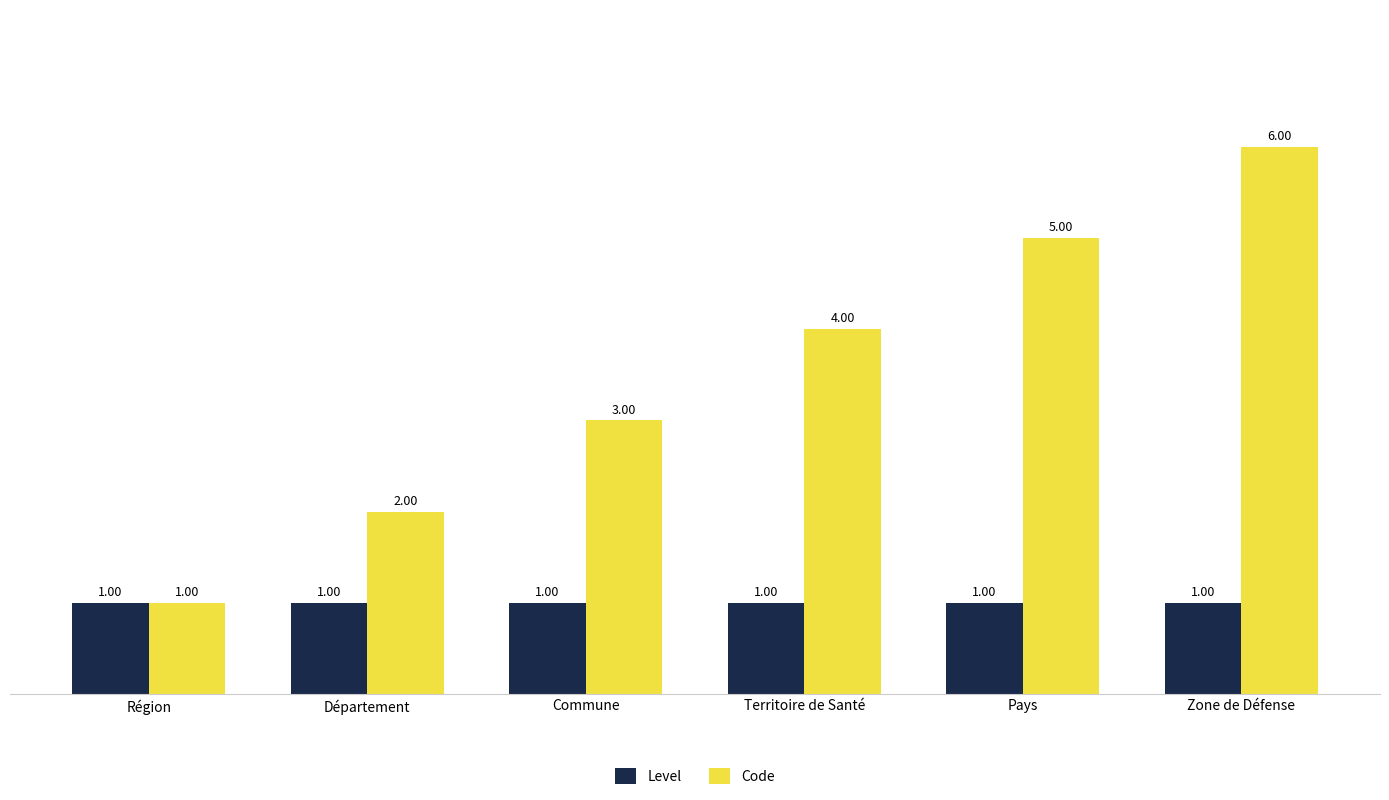

True or false: Code has a value of 2 at Pays.

False